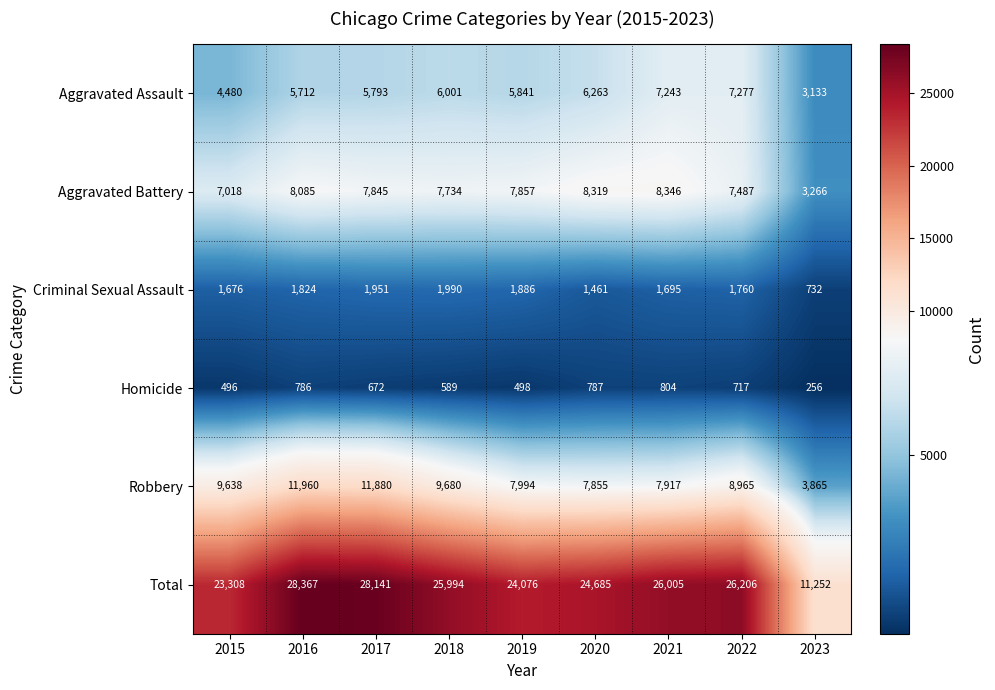

How many data points does each series have?

9